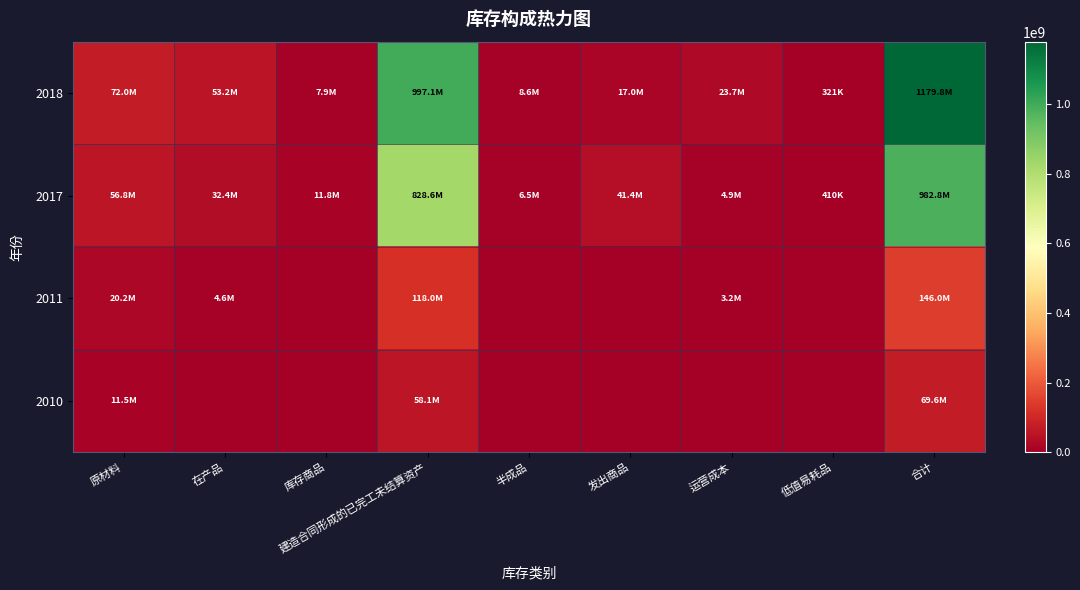

Rank the series at 合计 from lowest to highest value.

2010, 2011, 2017, 2018